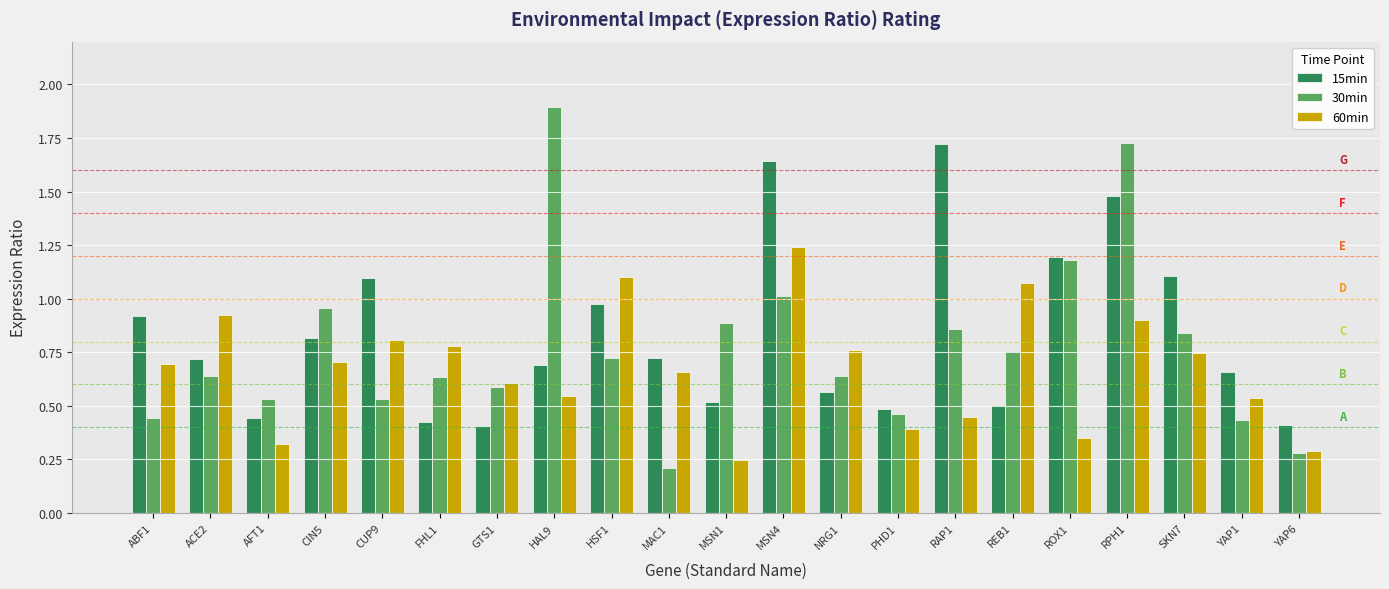

Which series has the largest range (max minus min)?

30min